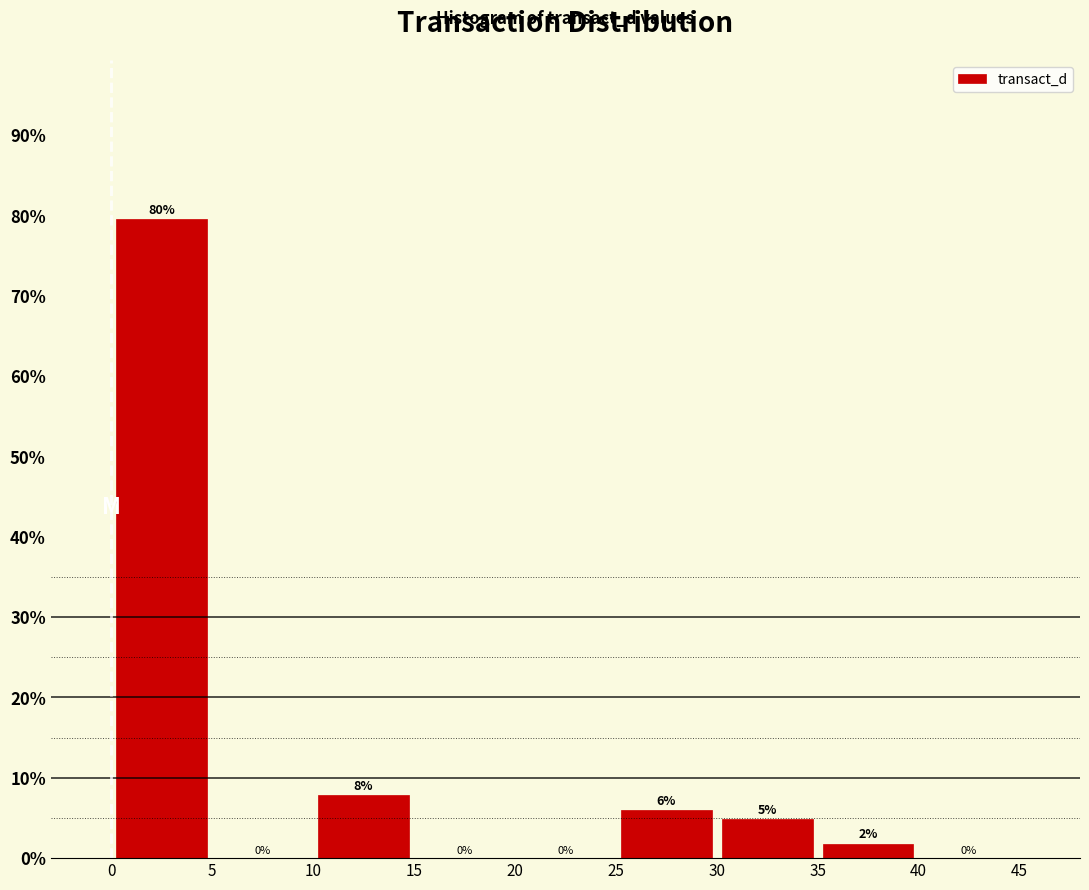

Over which range of the x-axis is the bar tallest?

0 to 5